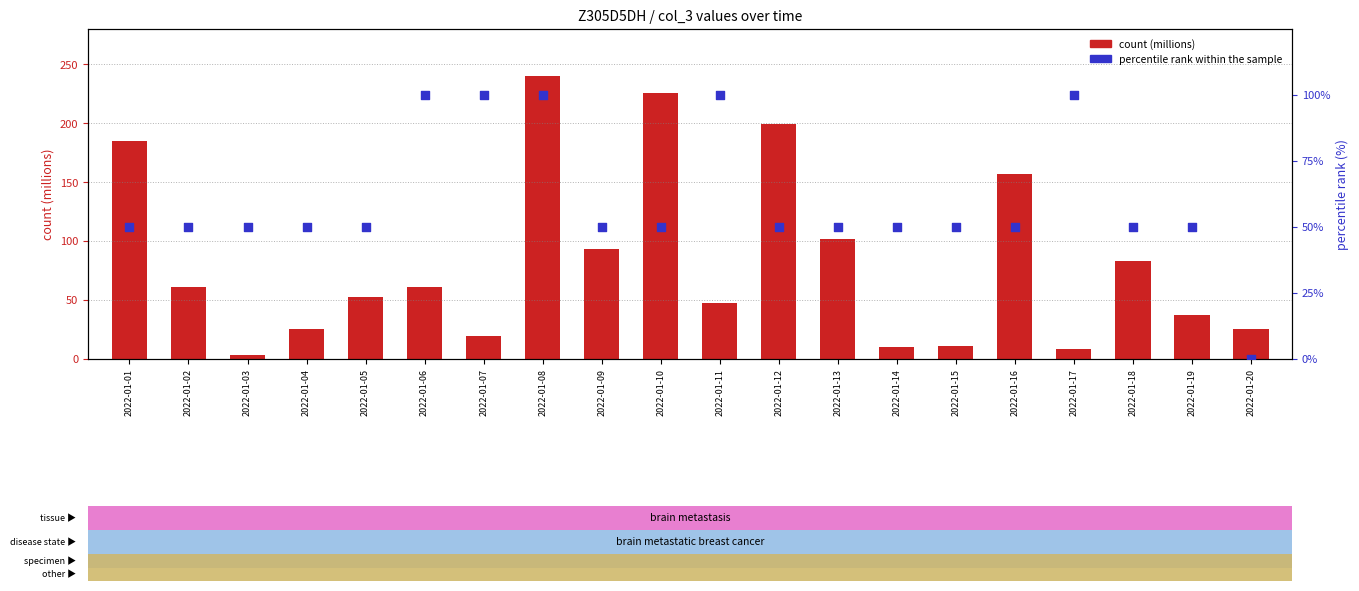

What are all the series names shown in the legend?

count (M), percentile rank within the sample